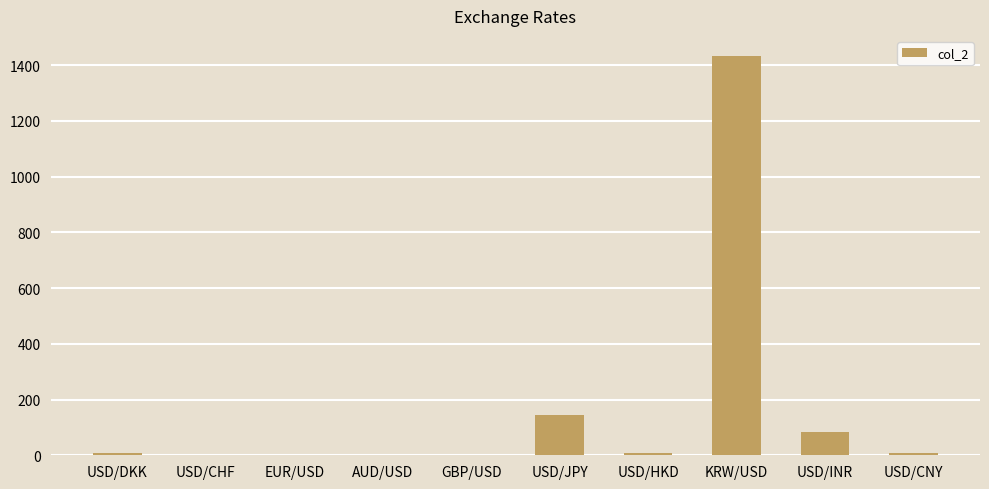

What is the change in value from AUD/USD to USD/INR?

+81.9